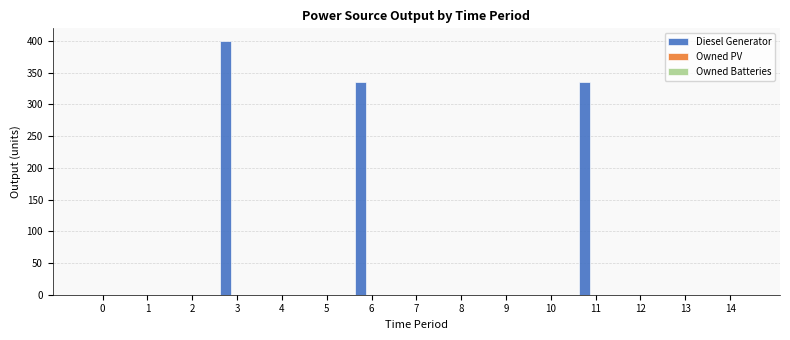

The value at 4 is 276. True or false?

False